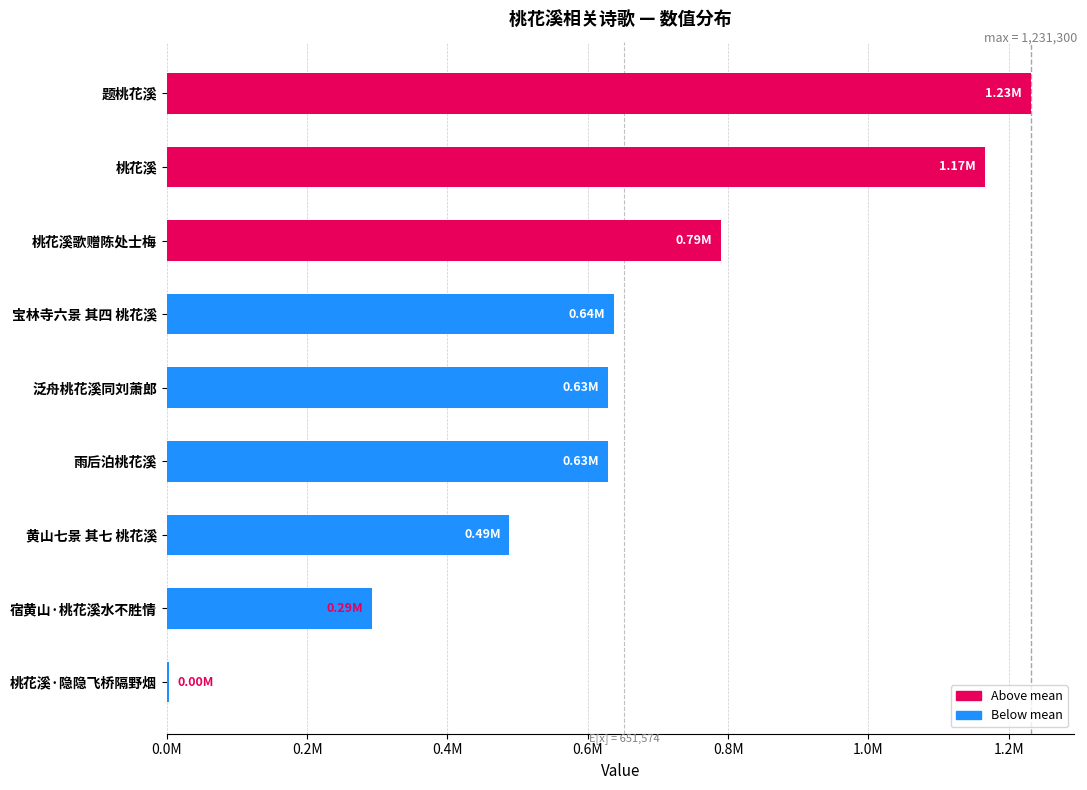

Are the bars horizontal?

Yes